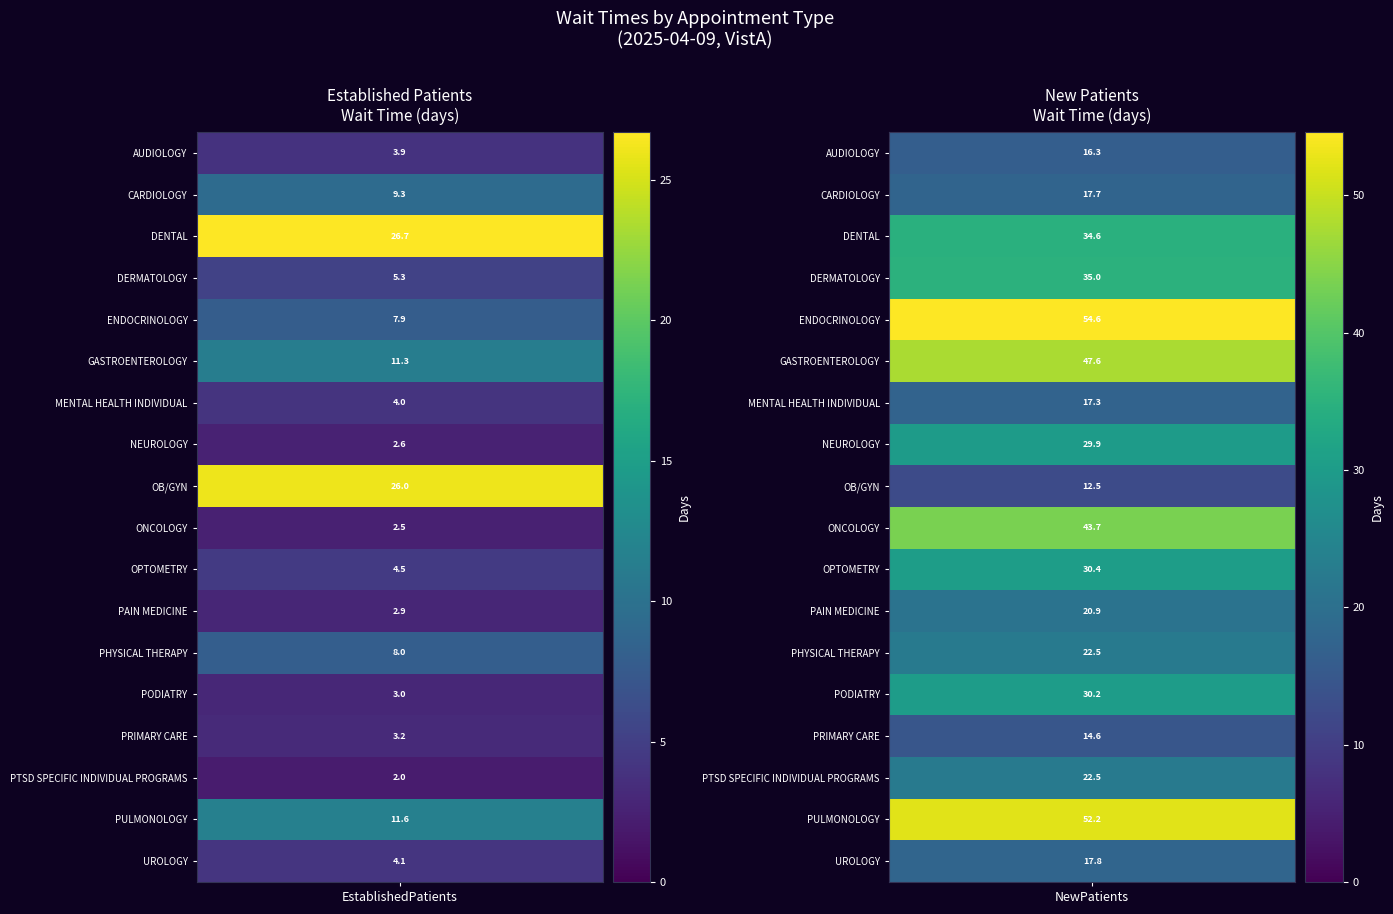

What is the sum of the PRIMARY CARE values at 1 and 0?

17.8